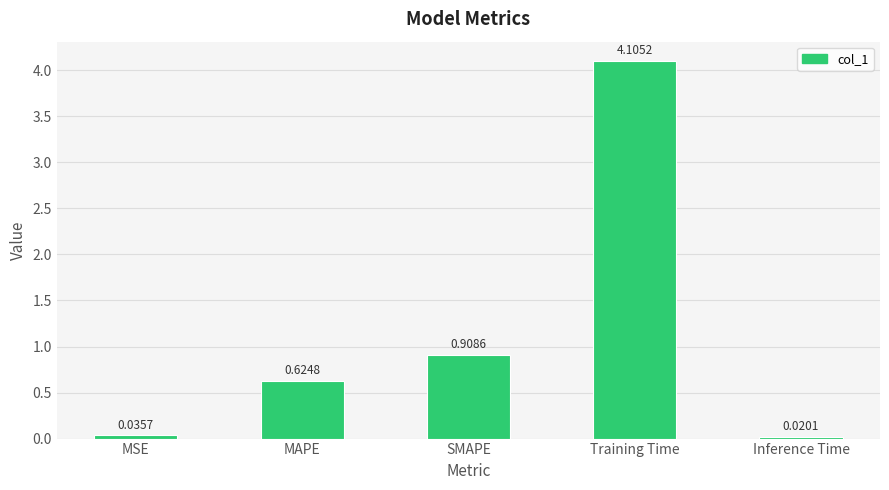

How many categories are shown in the chart?

5